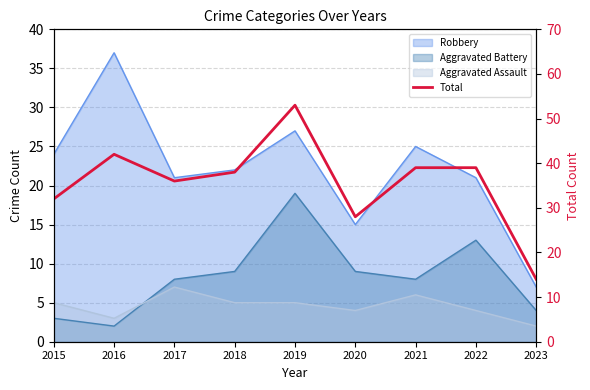

Read the value at 2018.

38